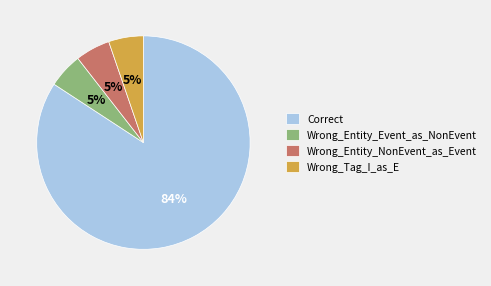

Is the sum of Wrong_Tag_I_as_E and Wrong_Entity_NonEvent_as_Event greater than half?

No